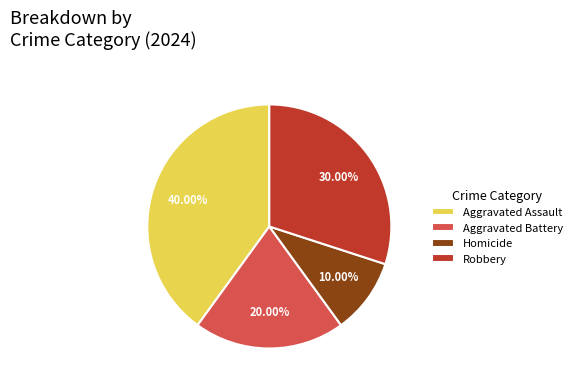

Is there a majority slice in this chart?

No